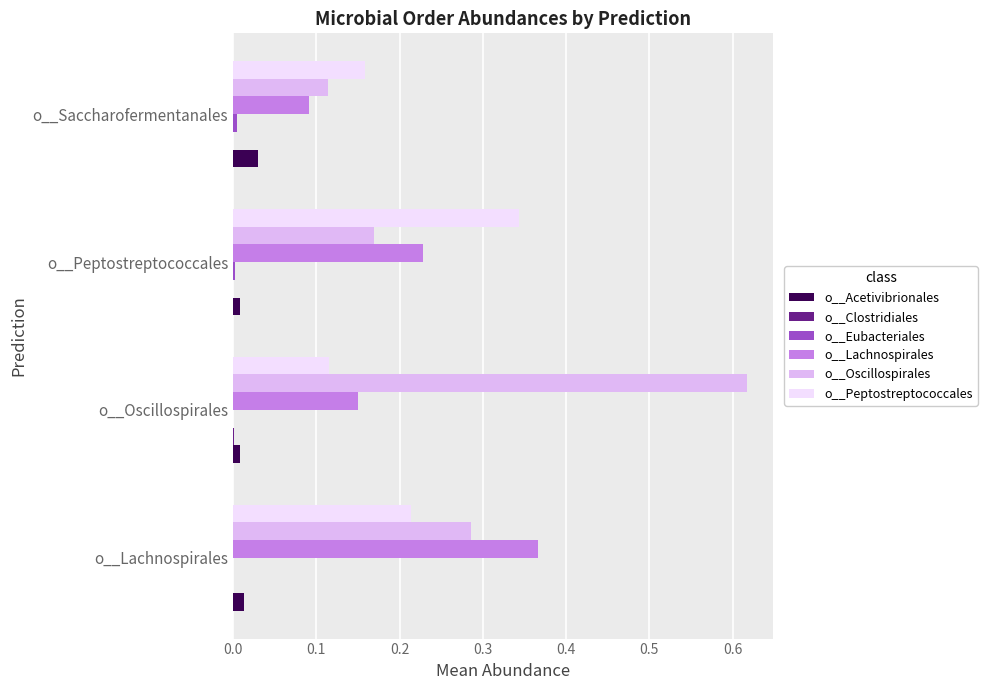

How many series are shown in this chart?

6